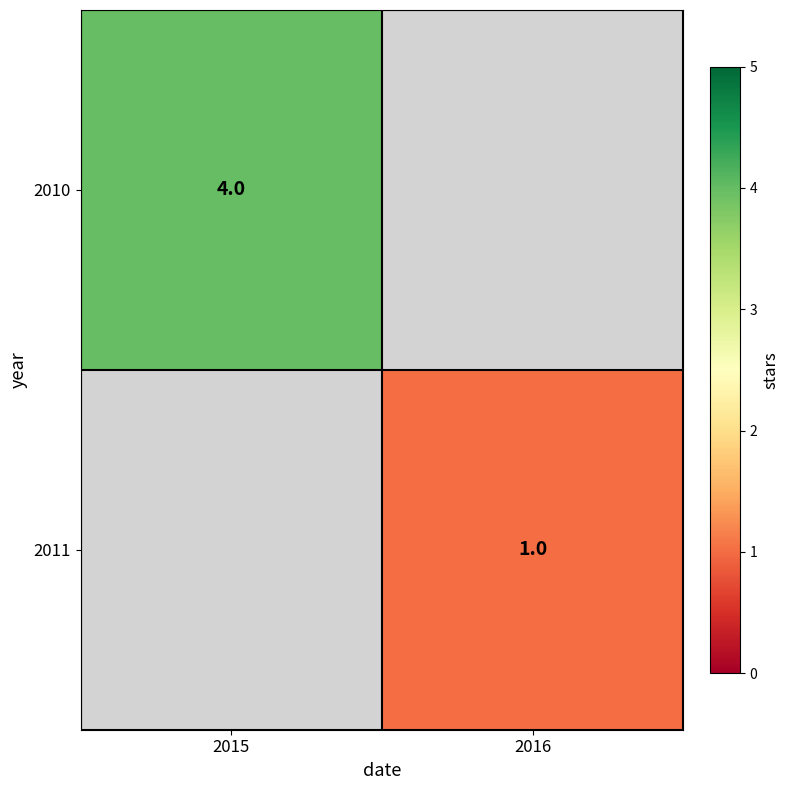

How many categories are shown in the chart?

2